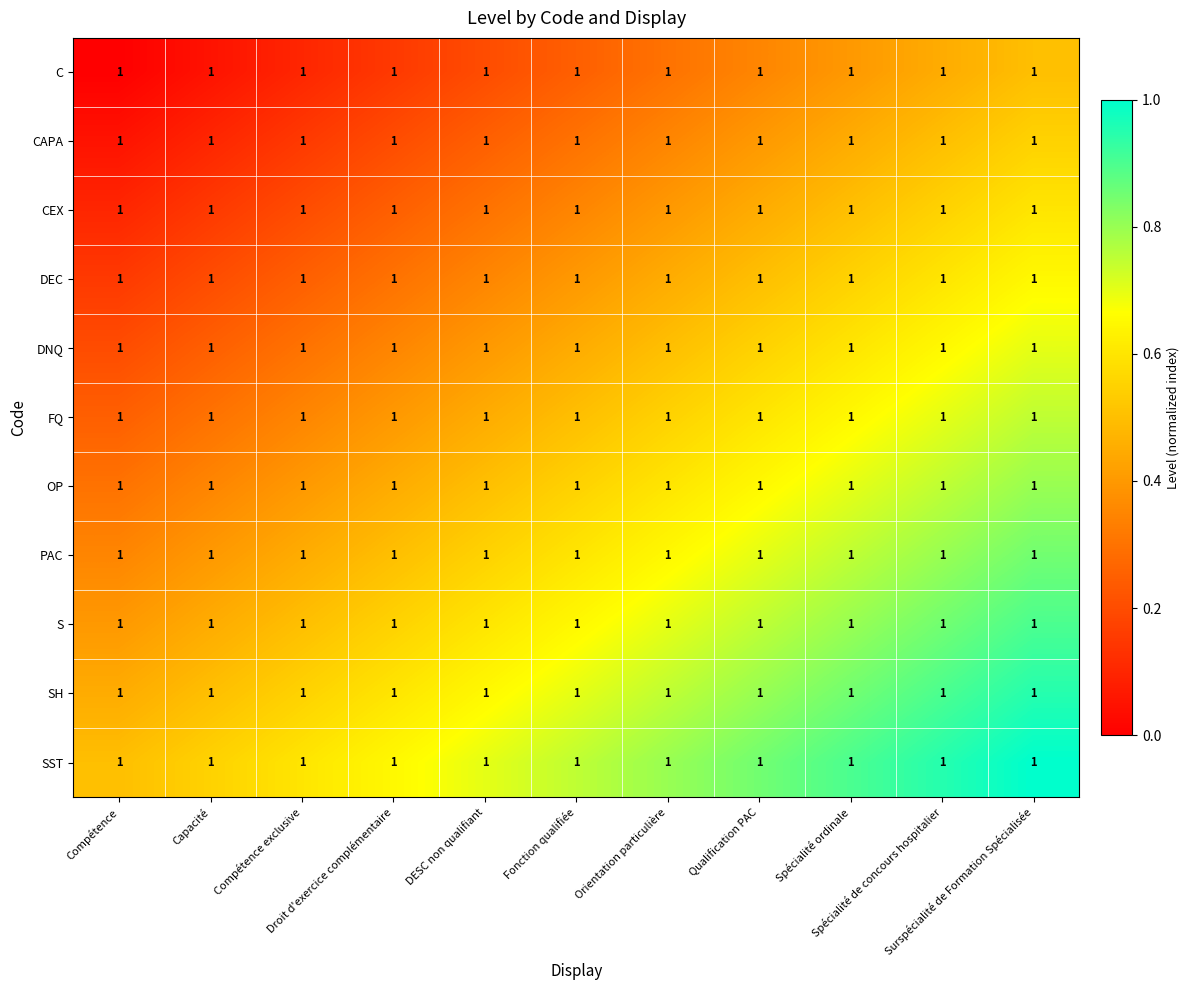

At which label does CAPA reach its peak?

Surspécialité de Formation Spécialisée